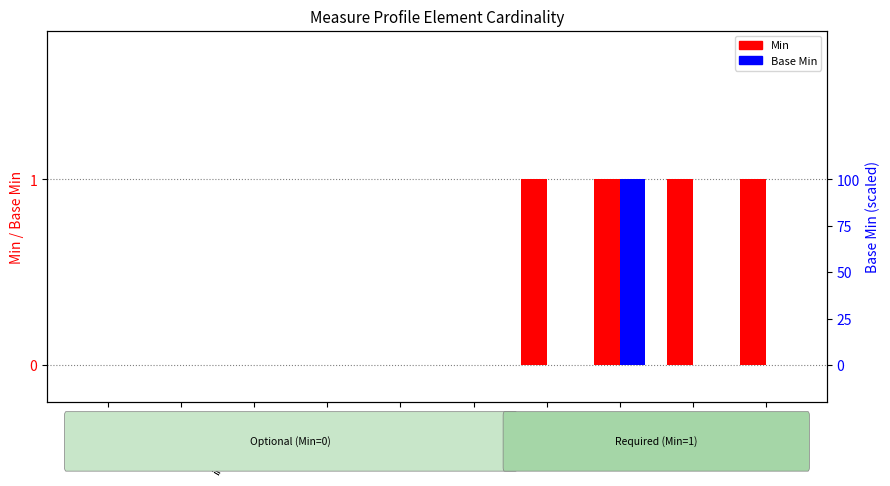

At which category is the sum across all series the highest?

status